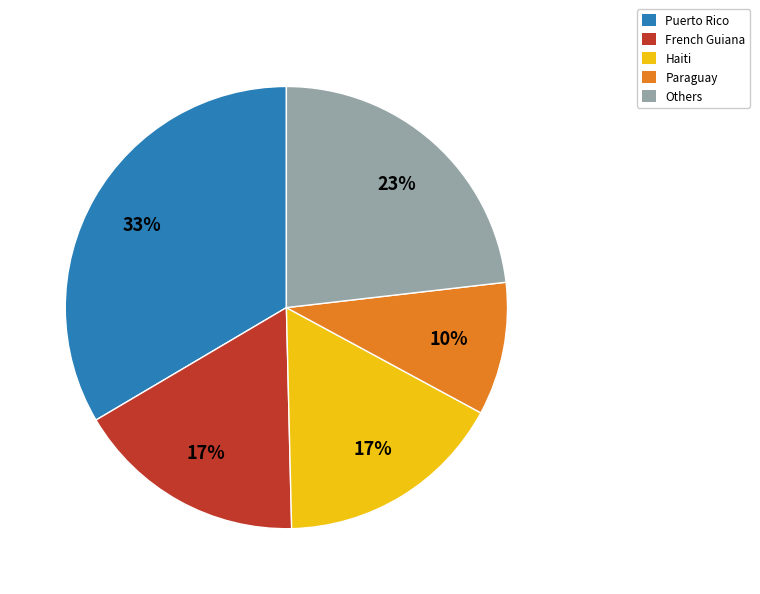

Which category has the smallest portion of the pie?

Paraguay